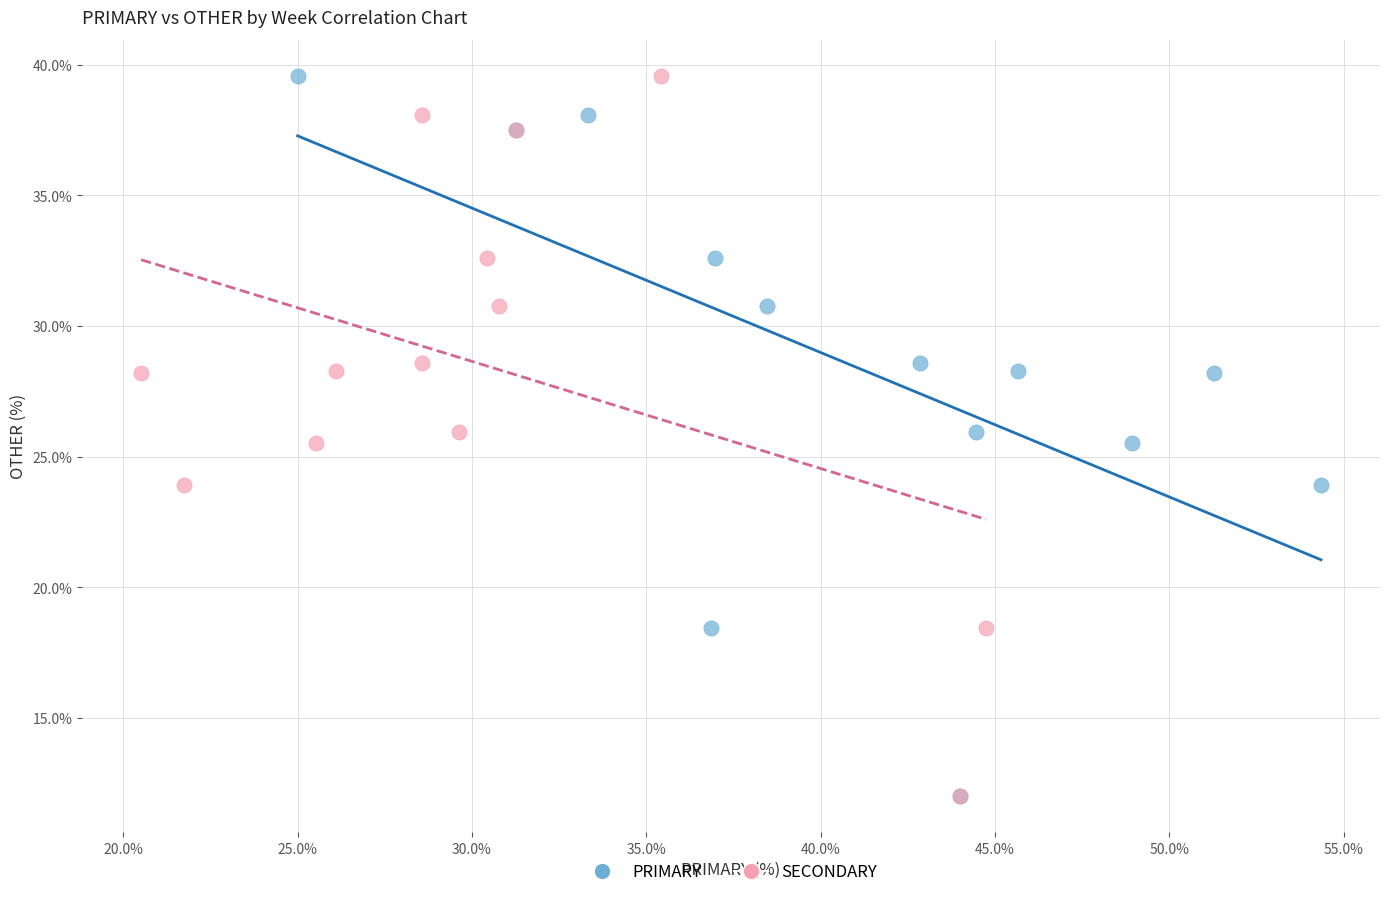

What are all the series names shown in the legend?

PRIMARY, SECONDARY